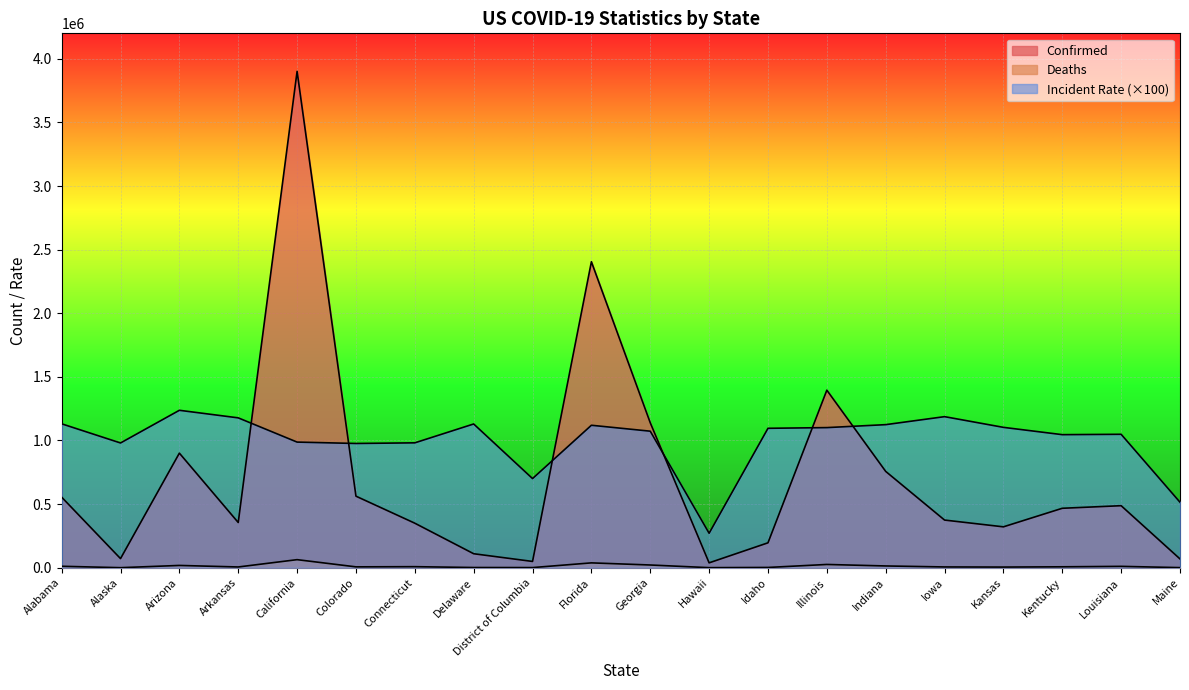

What is the value of the Incident_Rate point at the 10th from the left?

1119715.0